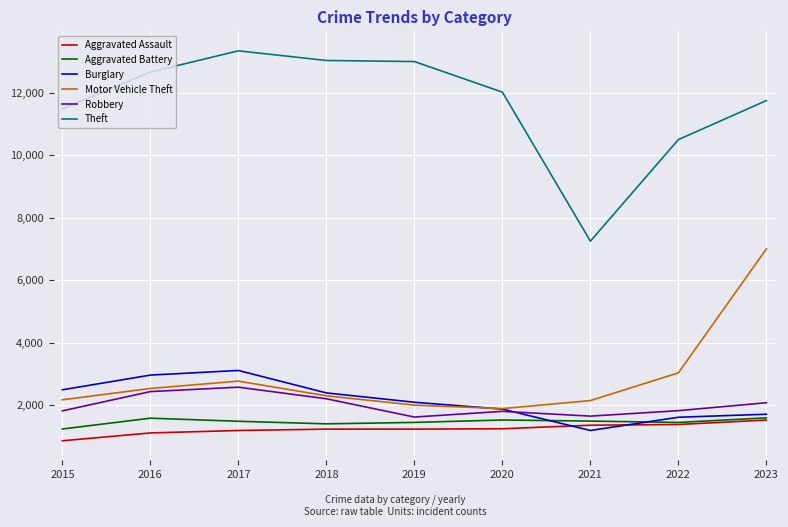

What is the sum of all Robbery values?

18020